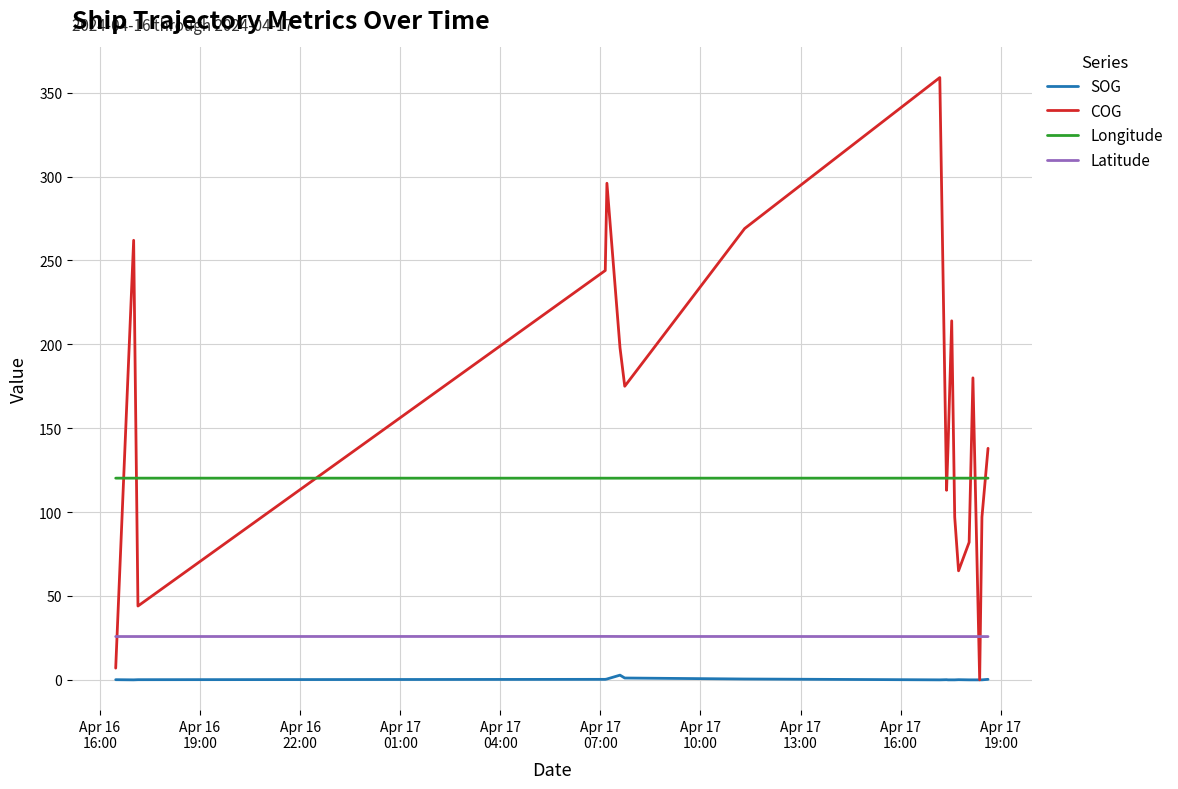

True or false: Latitude and SOG intersect in this chart.

False